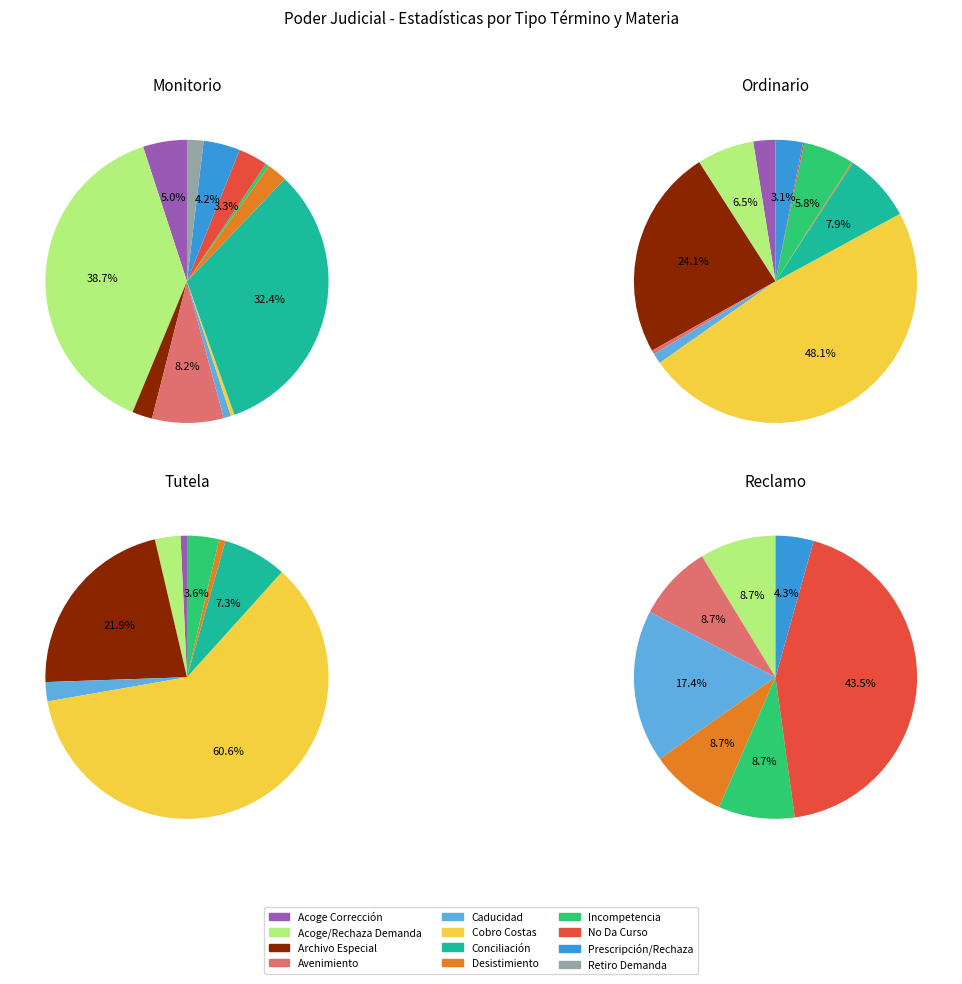

What percentage is the Acoge Corrección Del Procedimiento slice, to the nearest percent?

3%